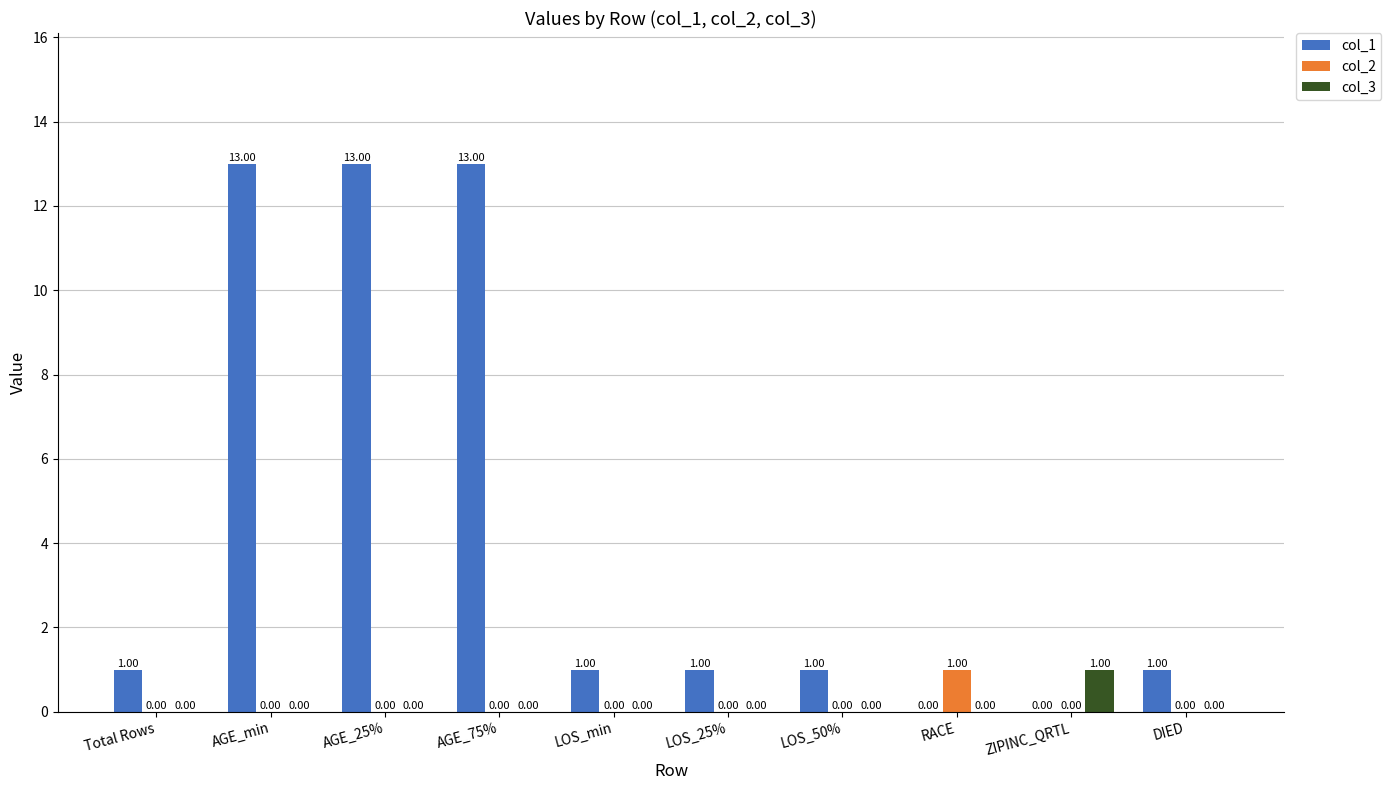

How many data points in col_3 are above 0?

1